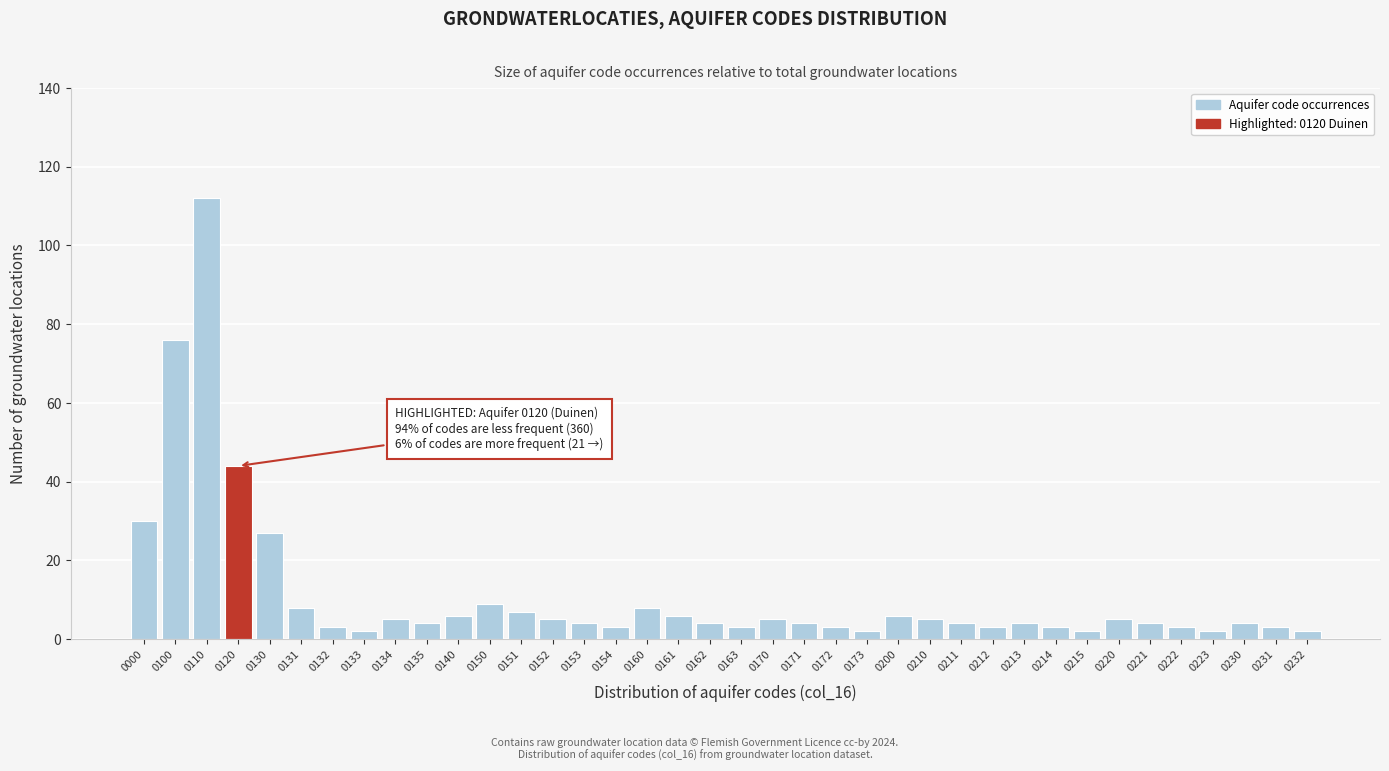

Where is the data nearest to the value 57?

0120